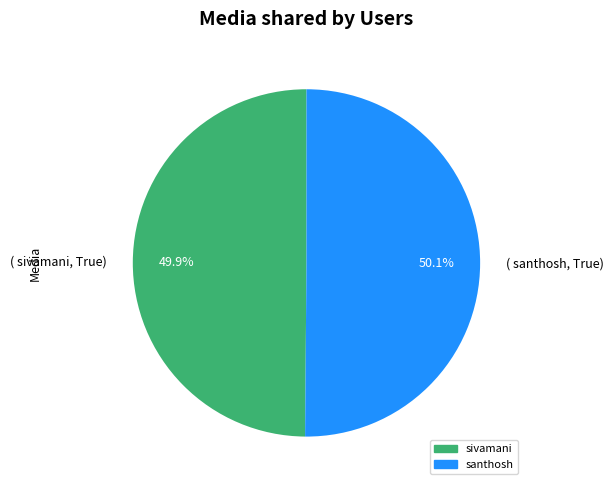

How many slices are in this pie chart?

2